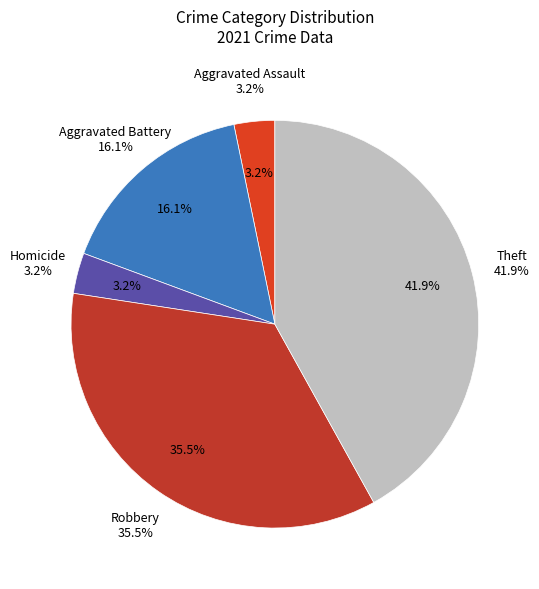

Approximately how many times larger is the value at Aggravated Assault compared to Theft?

0.1